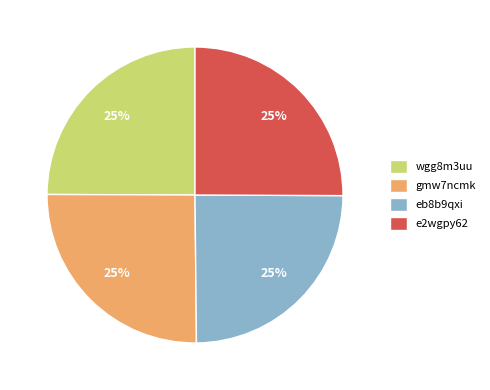

Is it true that wgg8m3uu is 14% of the pie?

False